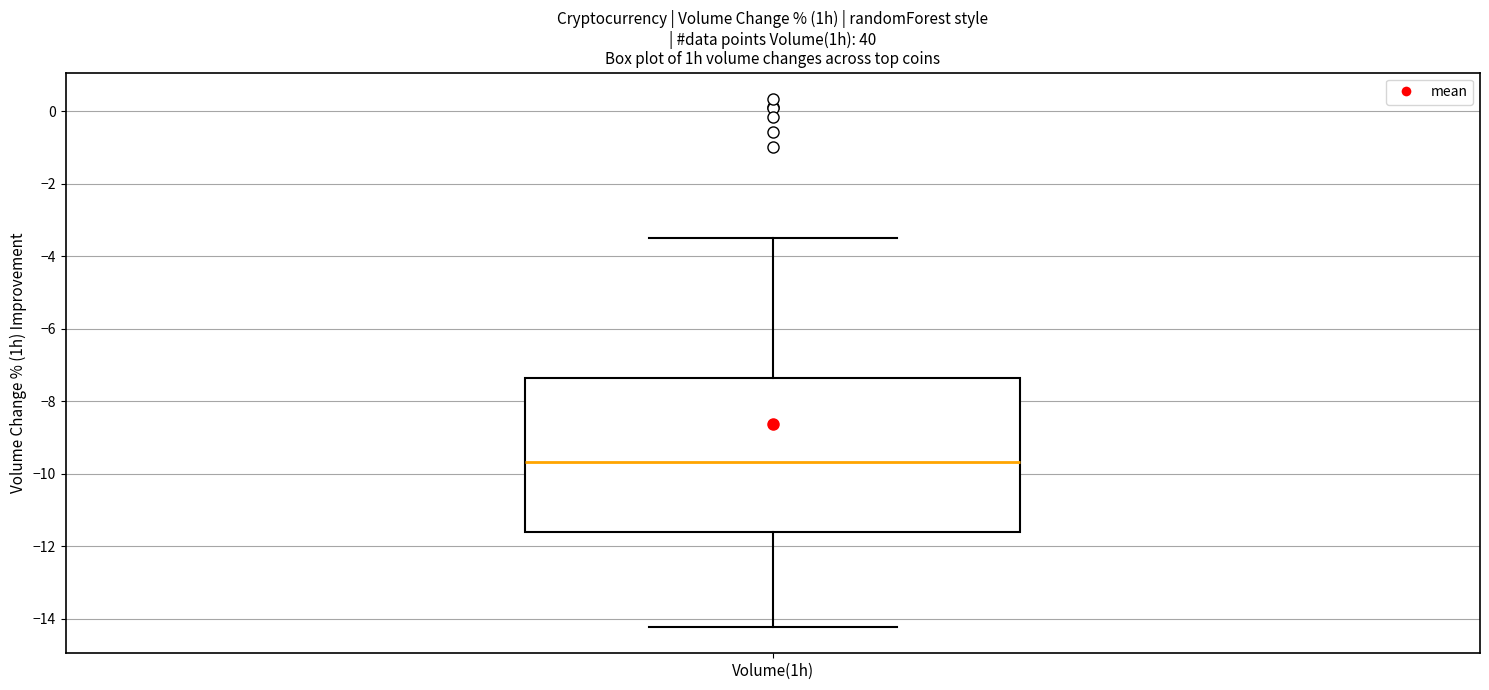

Where does the lower whisker of the box for Volume(1h) end on the y-axis? The values are not printed on the chart, so give them approximately, as read against the axis.

-14.2